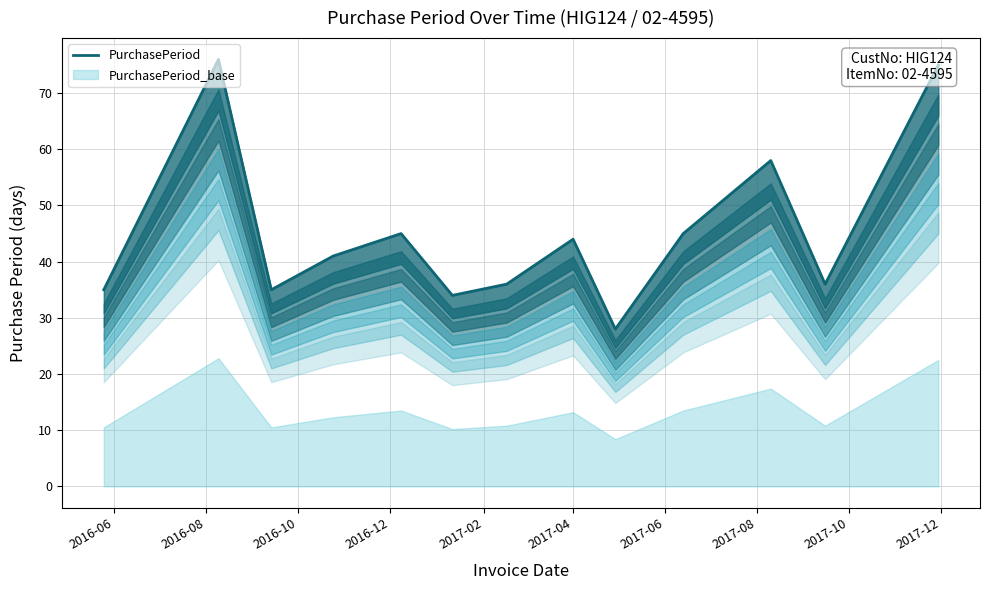

Count the number of categories in the chart.

13